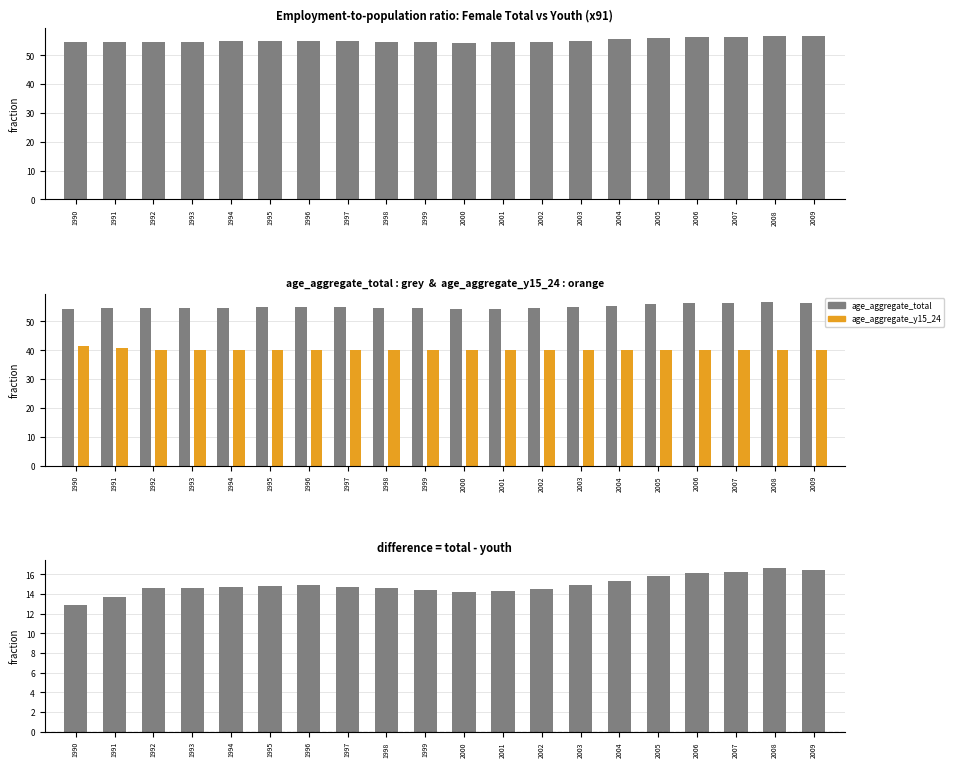

How many distinct data groups are displayed?

3